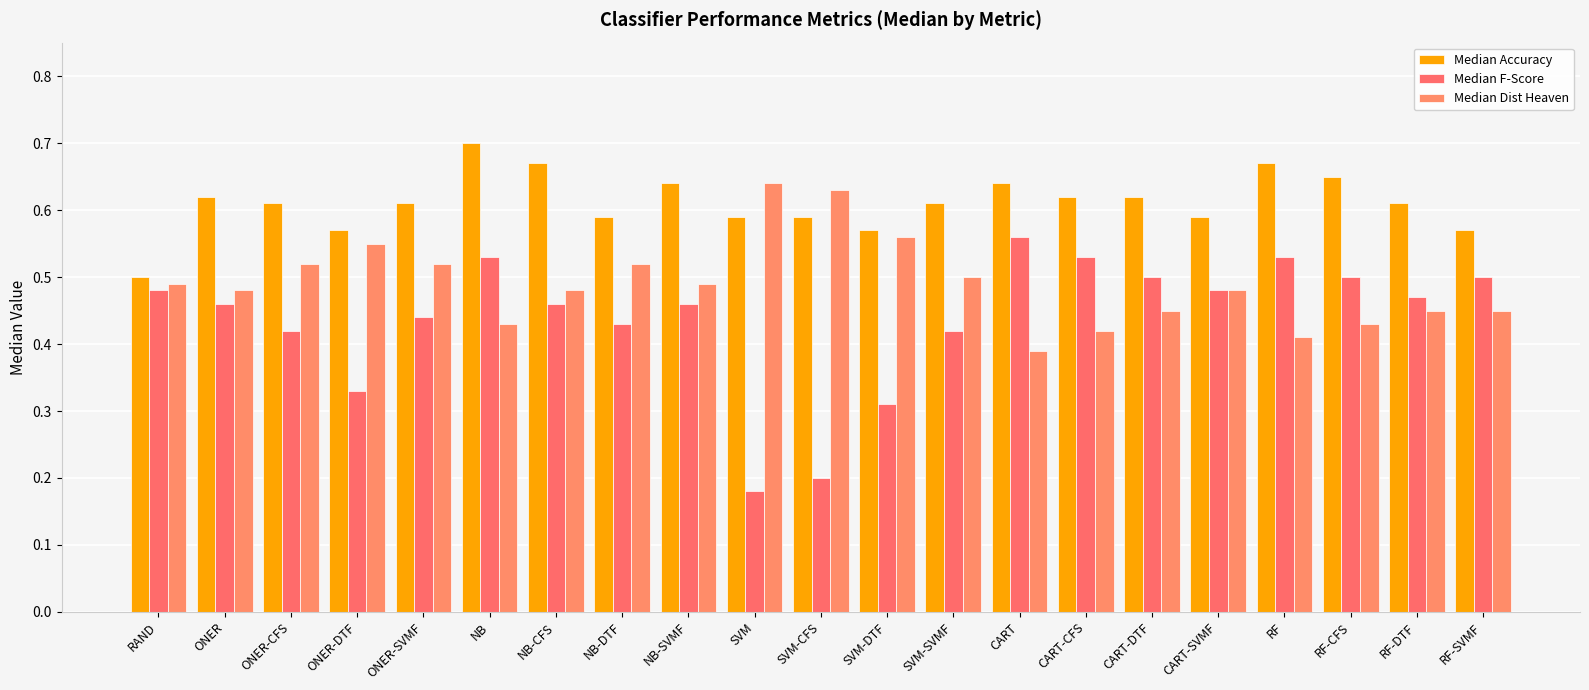

At how many categories does at least one series exceed 0?

21